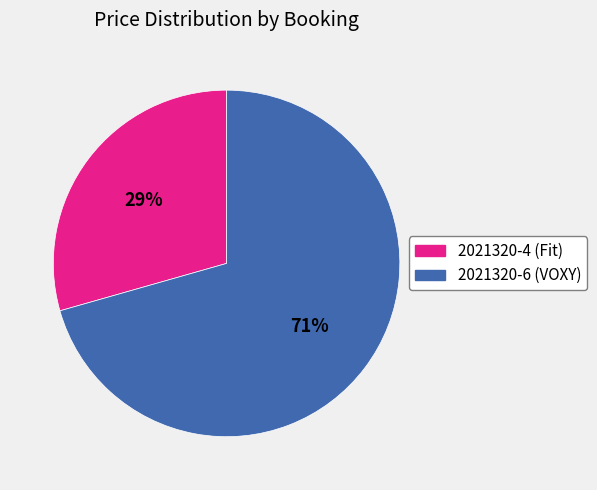

Do 2021320-4 (Fit) and 2021320-6 (VOXY) together represent more than half of the pie?

Yes